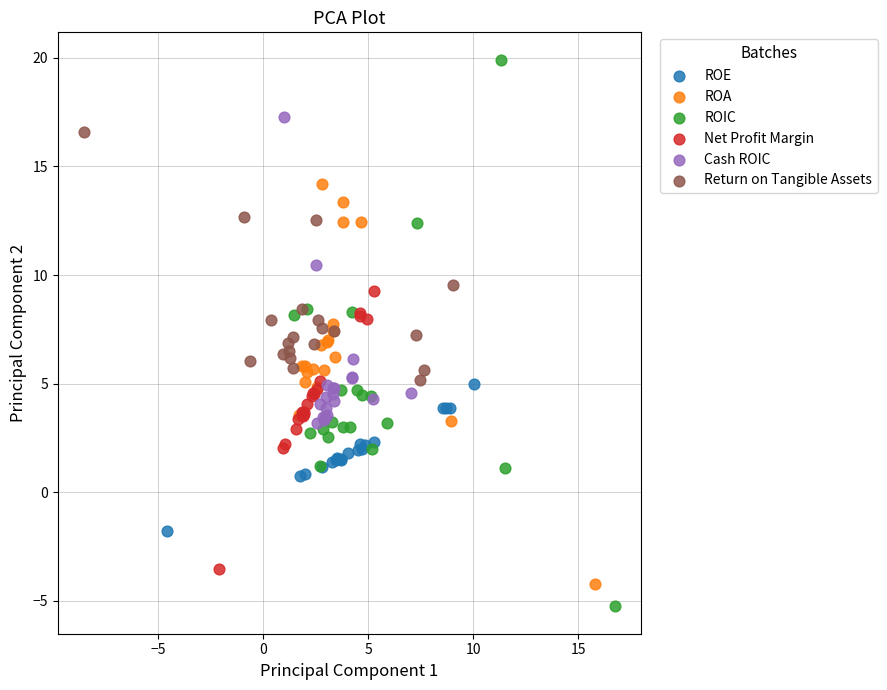

Which series contains the lowest Y value?

ROIC